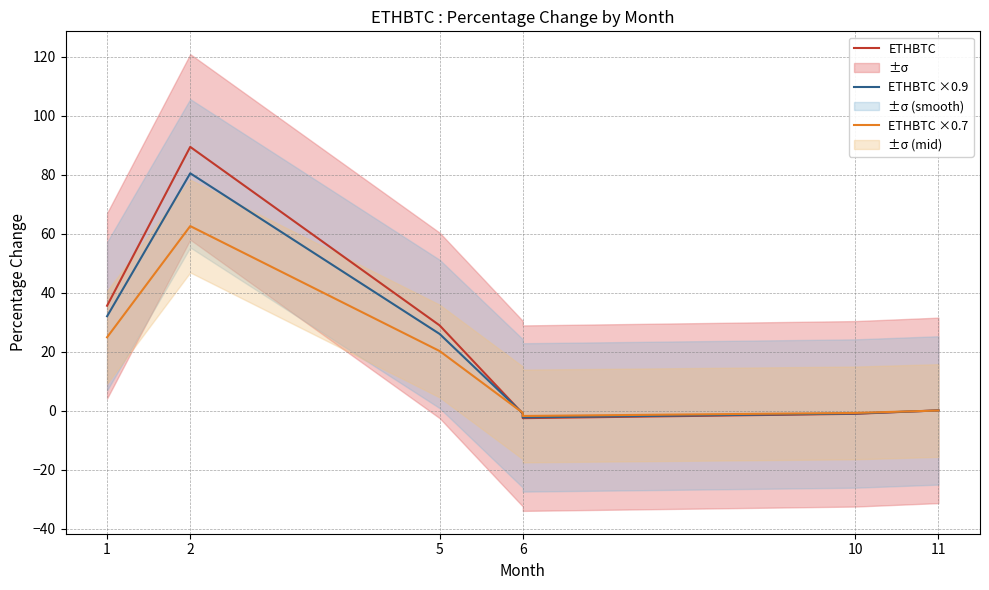

At which category does the chart reach its peak across all series?

2